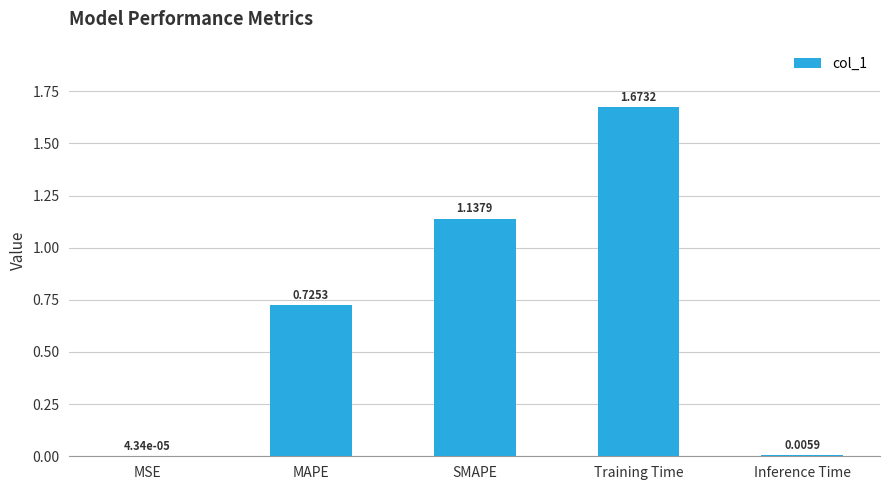

Between MSE and SMAPE, which is larger?

SMAPE